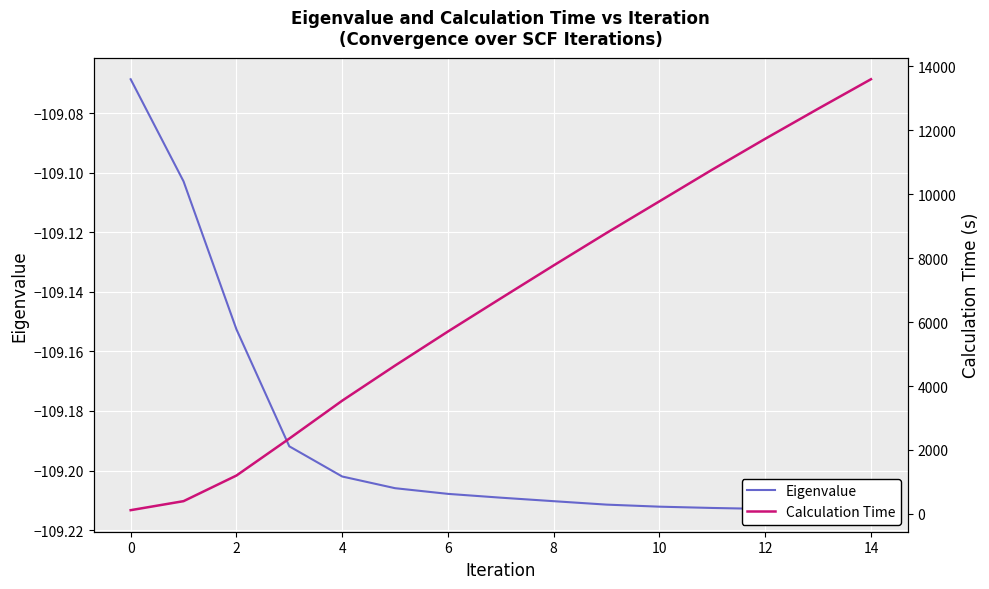

What is the difference between the maximum and minimum values in the Calculation Time series?

13483.6